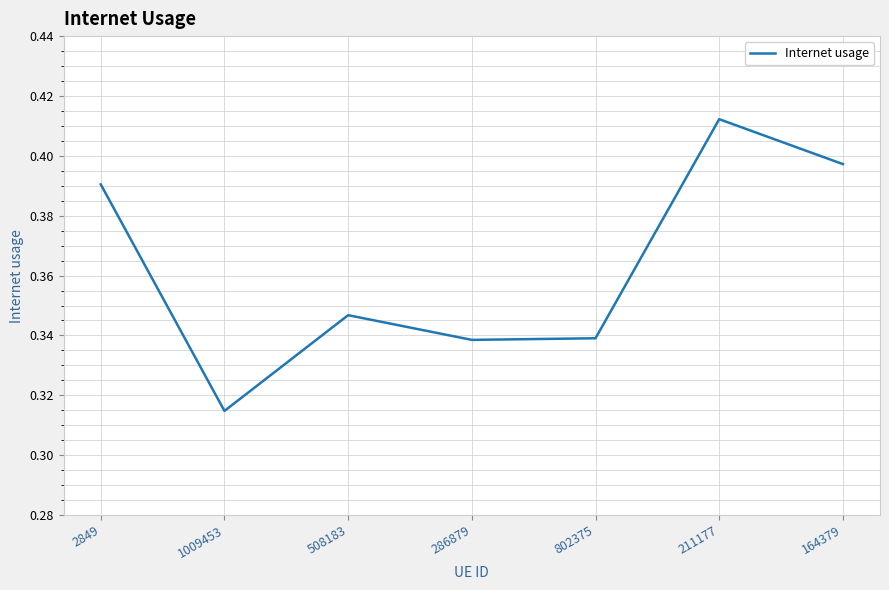

Where is the first local minimum?

1009453